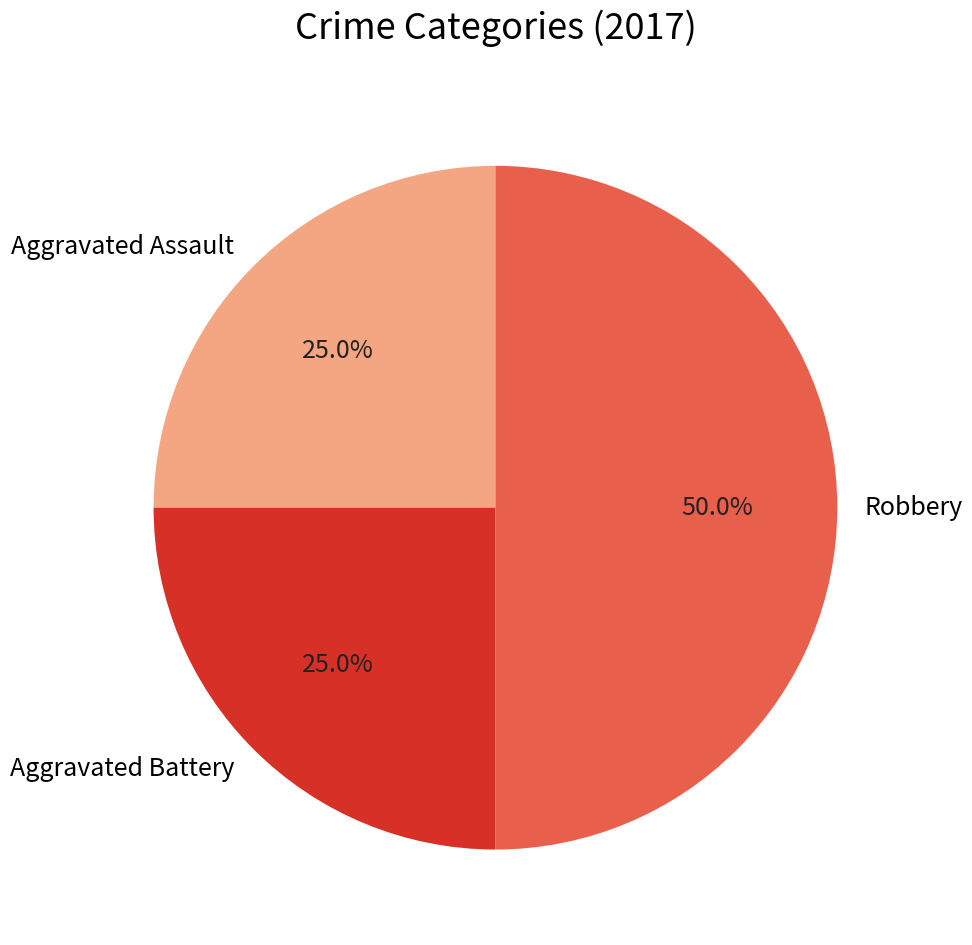

Approximately how many times larger is the value at Robbery compared to Aggravated Assault?

2.0